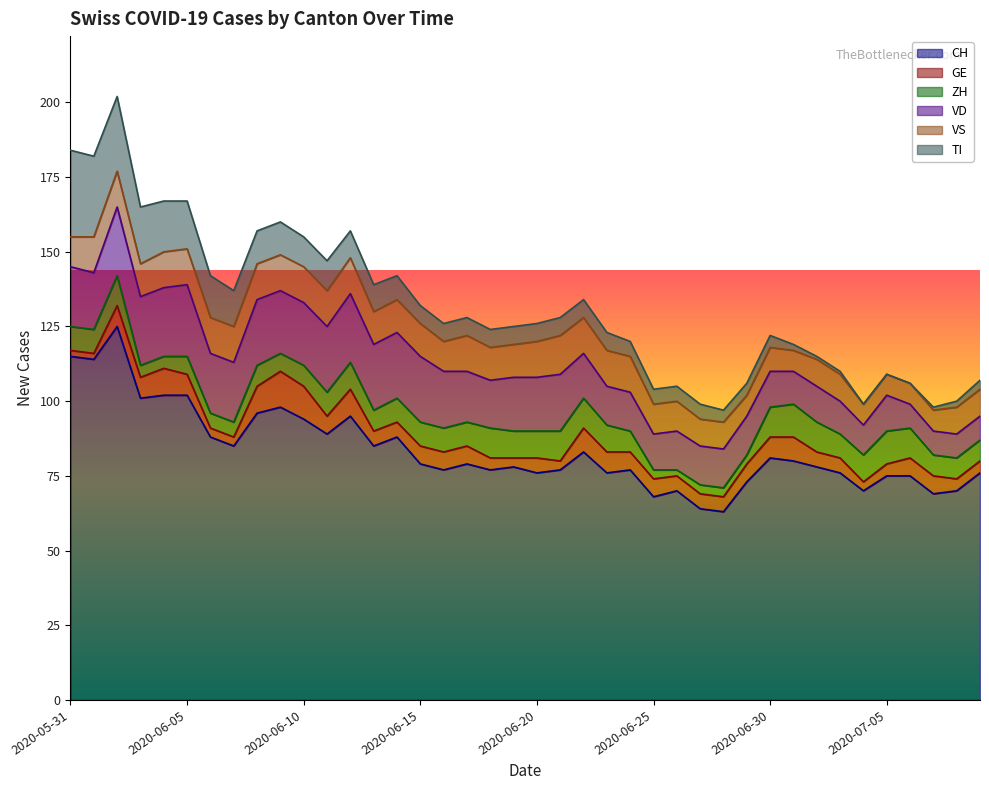

Does the chart display data point markers on the line(s)?

No